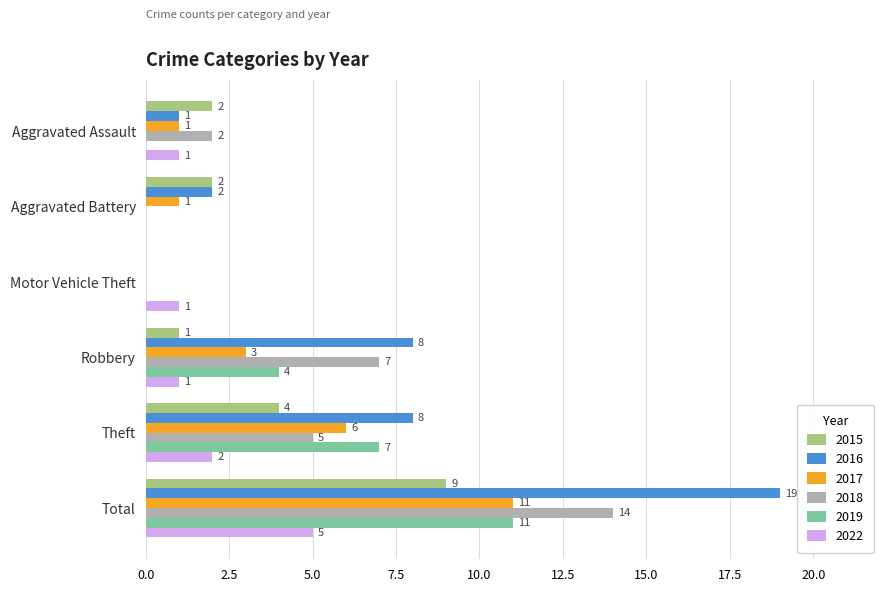

How many 2019 values are between 0 and 7?

5